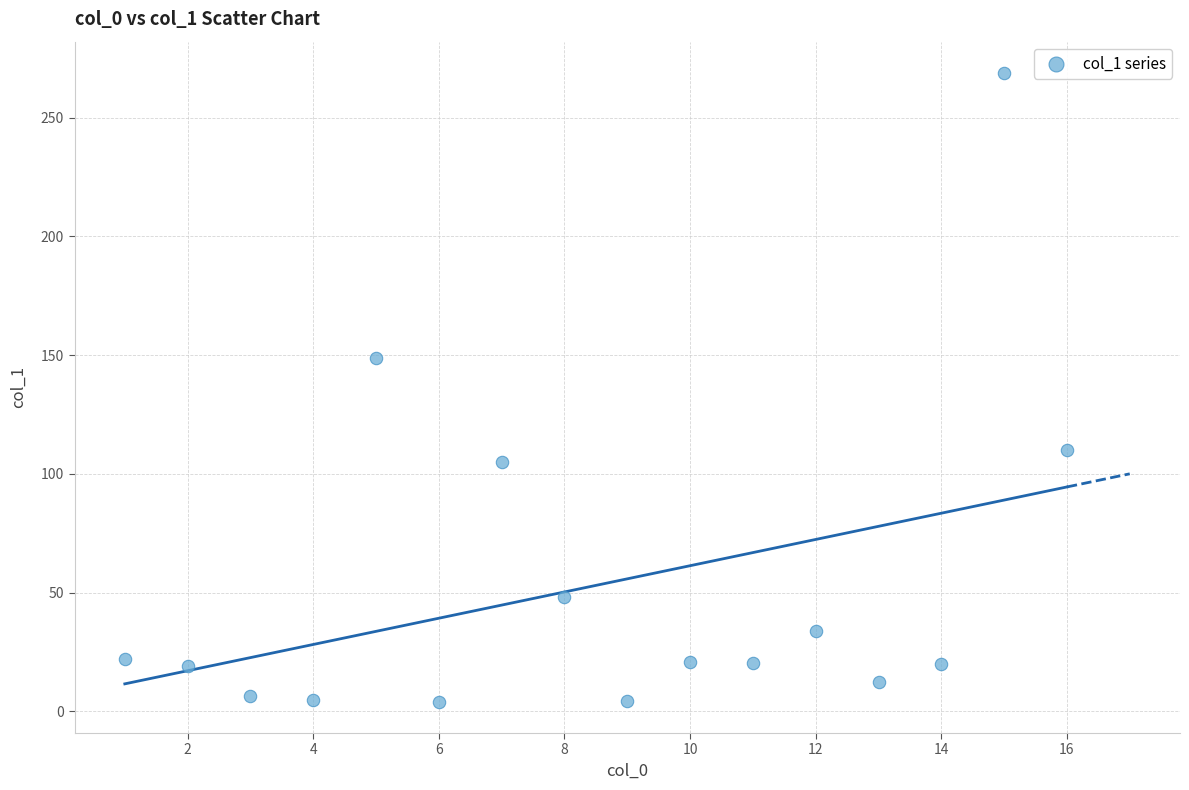

What Y value in the scatter plot is closest to 136?

148.7